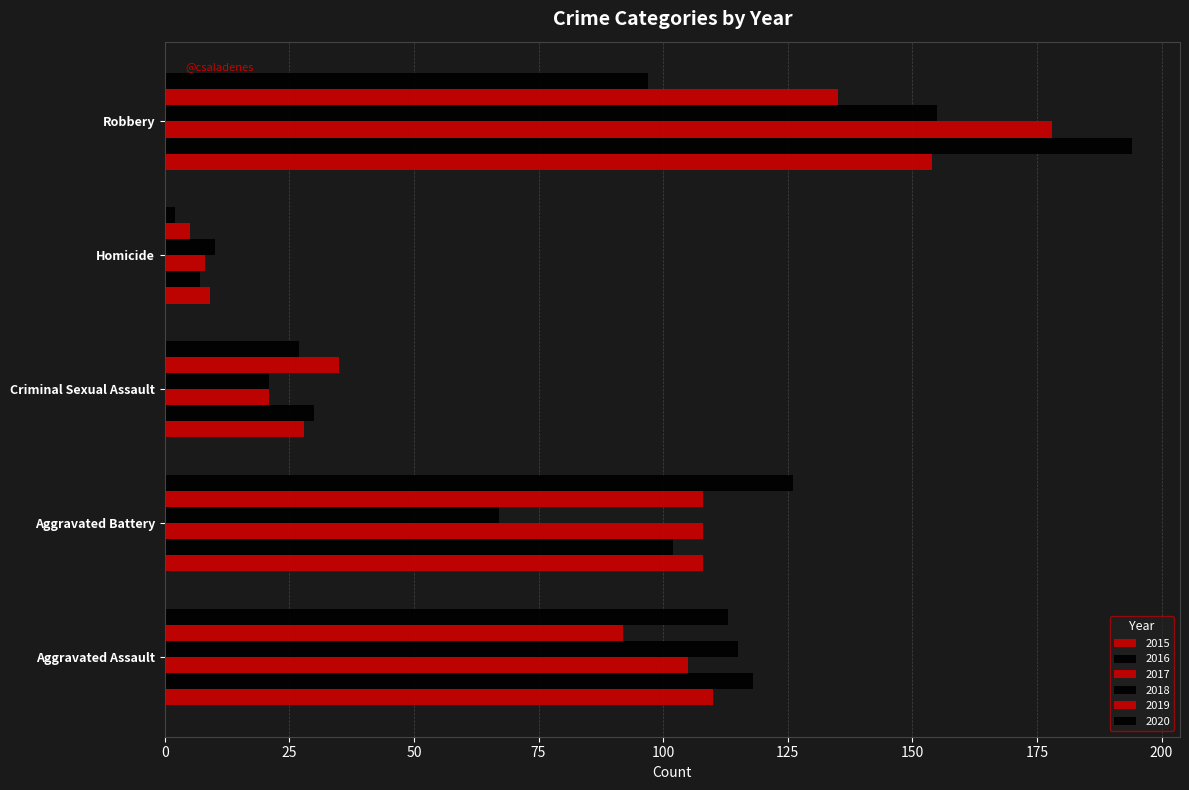

How many distinct data groups are displayed?

6